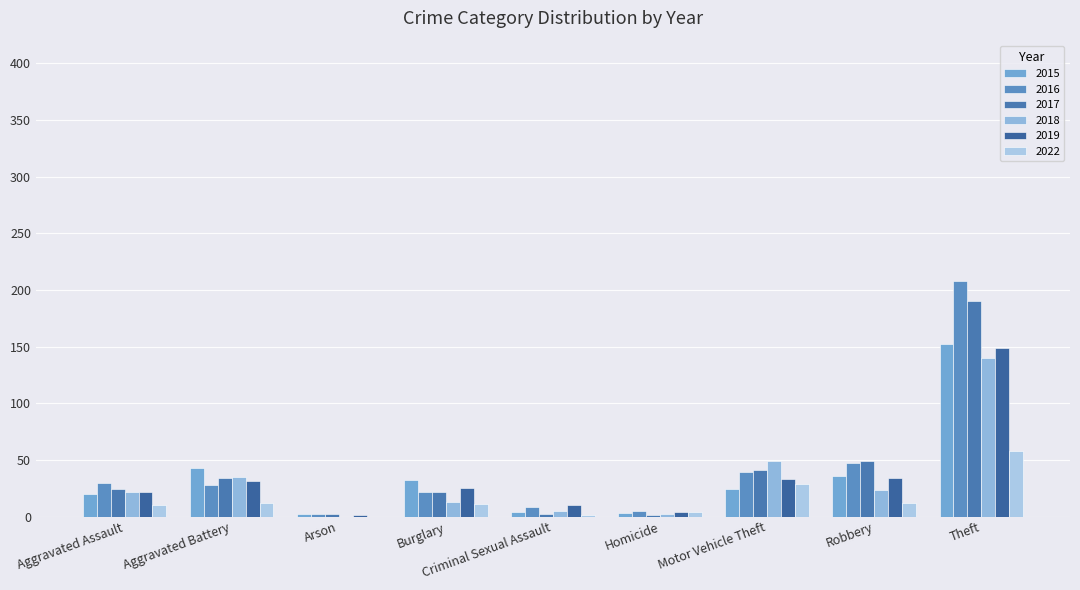

Which series has the largest range (max minus min)?

2016